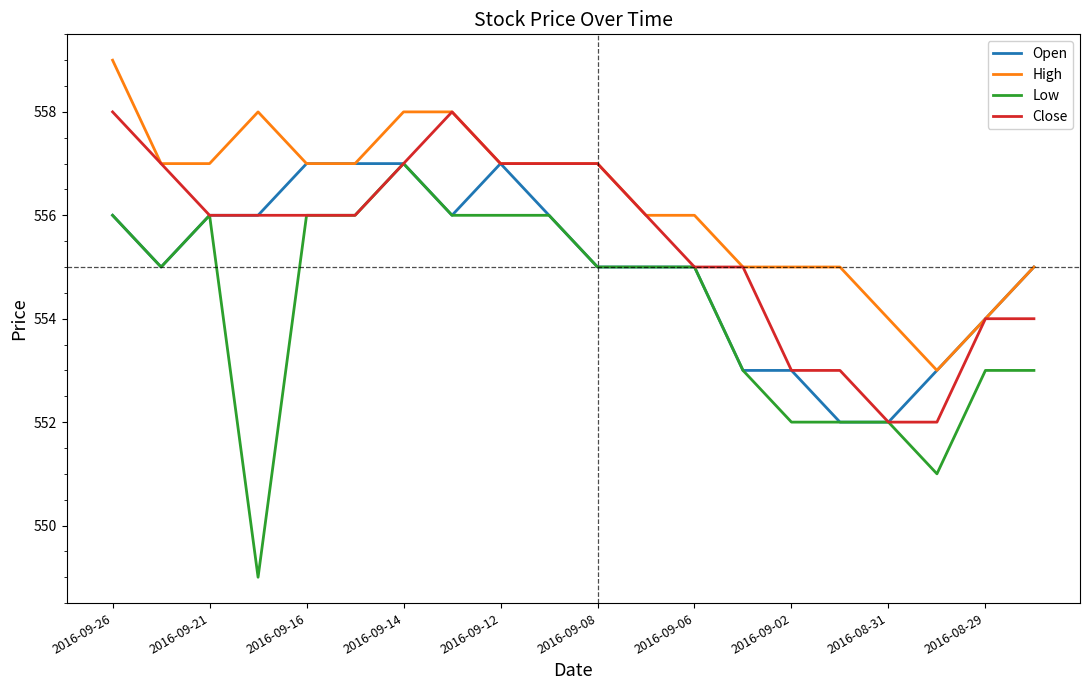

List the series in order of their overall mean, lowest first.

Low, Open, Close, High